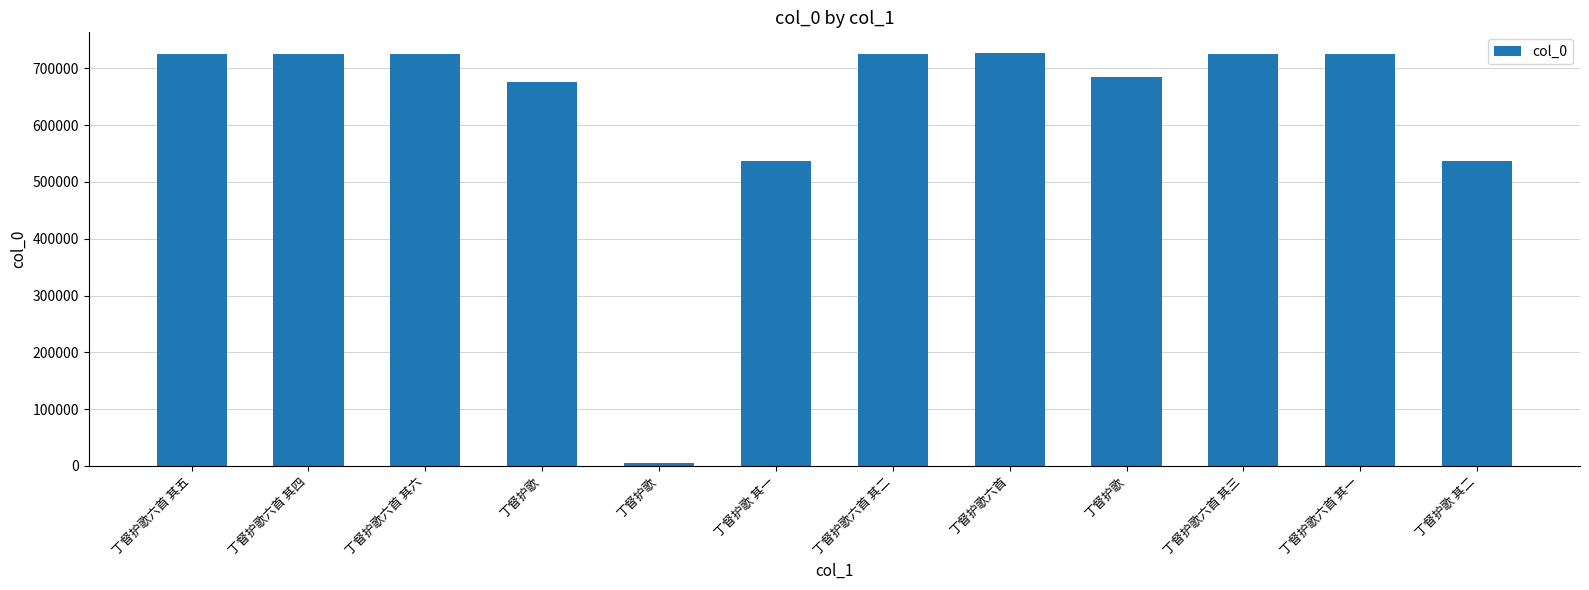

What is the label of the 10th bar from the right?

丁督护歌六首 其六